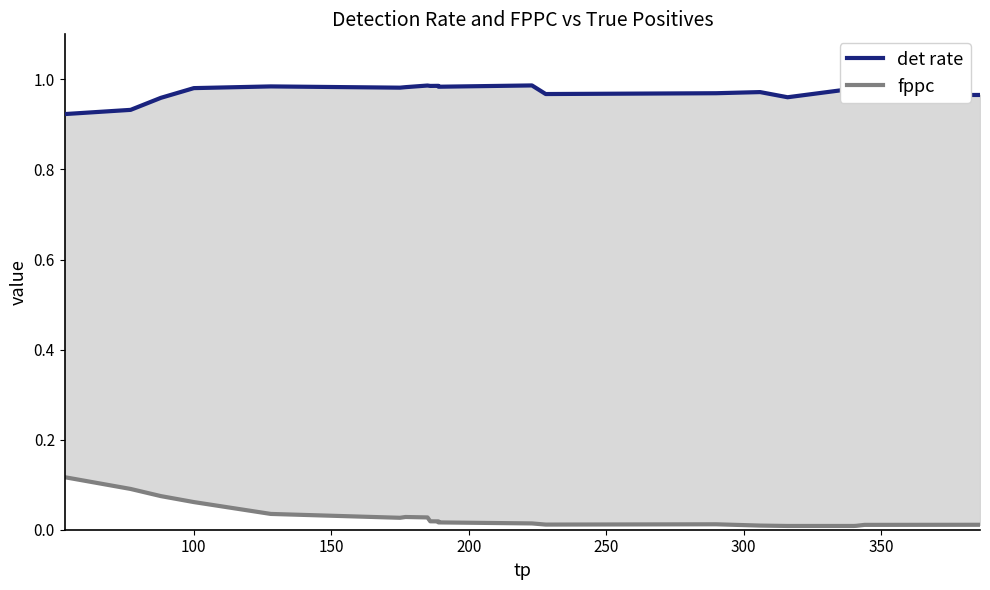

True or false: det rate and fppc cross at least once.

False